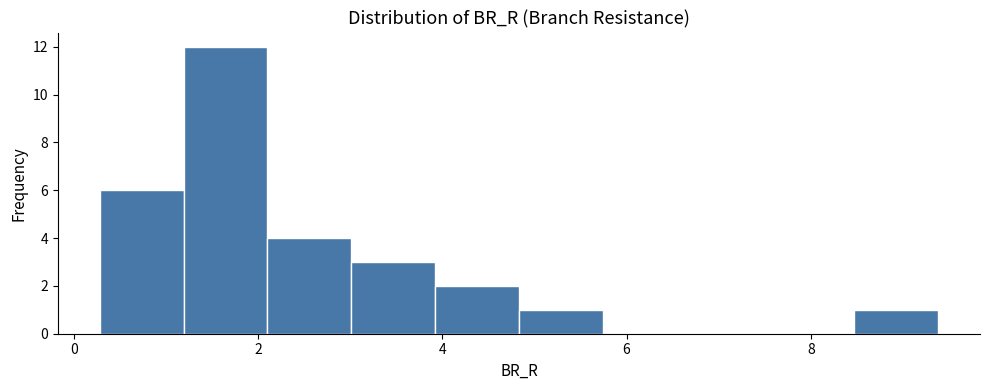

Reading left to right, transcribe this chart: for each bar, give the range it covers on the x-axis and its height. Neither the bar edges nor the heights are printed on the chart, so give them approximately, as read against the axes.

0.2 to 1.2: 6
1.2 to 2.2: 12
2.2 to 3.0: 4
3.0 to 4.0: 3
4.0 to 4.8: 2
4.8 to 5.8: 1
5.8 to 6.6: 0
6.6 to 7.6: 0
7.6 to 8.4: 0
8.4 to 9.4: 1